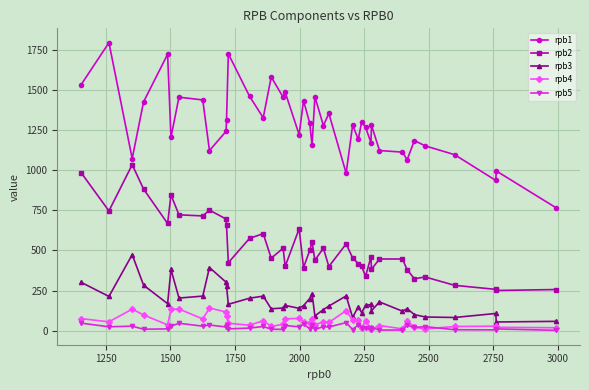

Which series has the largest total across all categories?

rpb1